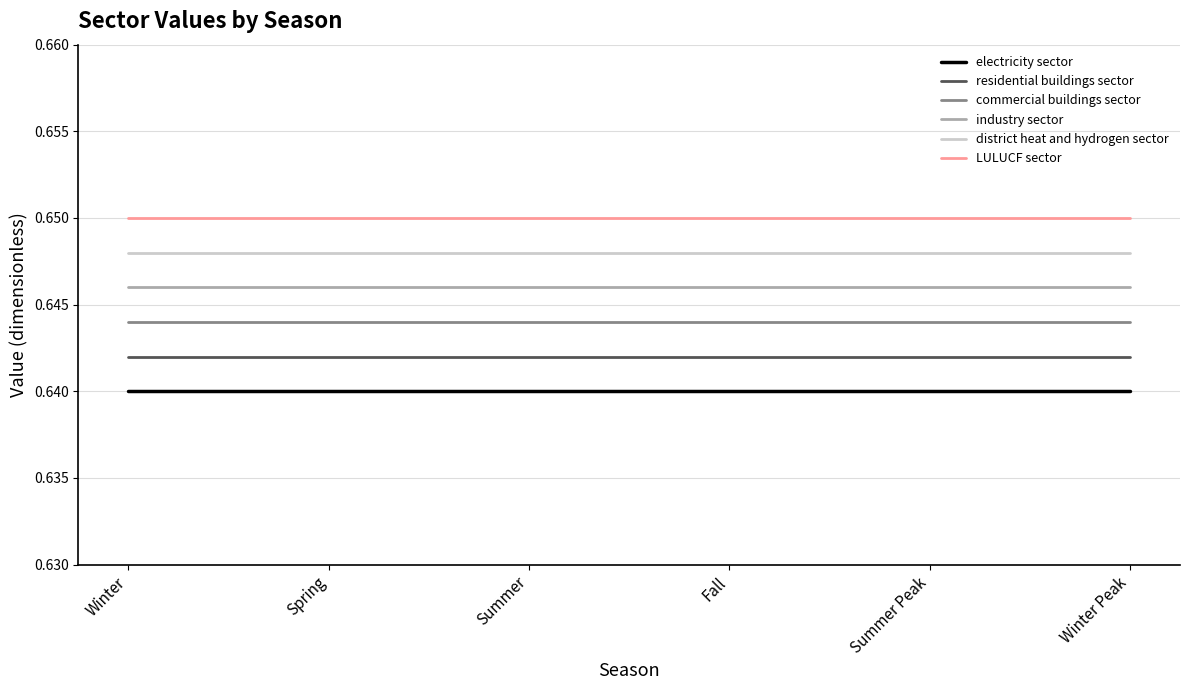

What position from the right is Winter Peak?

1